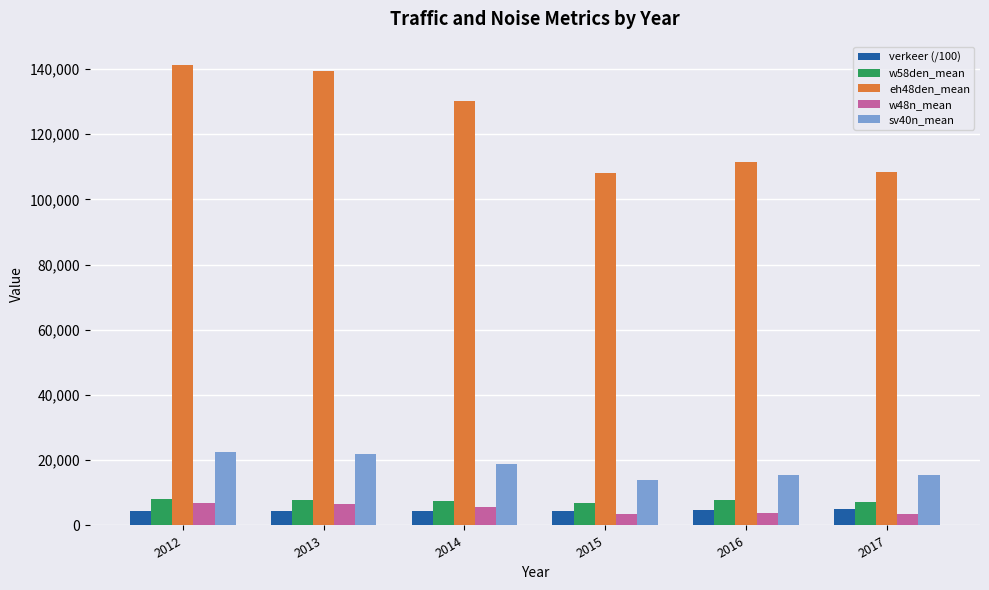

What is the difference between the maximum and second lowest values in the verkeer (/100) series?

576.2